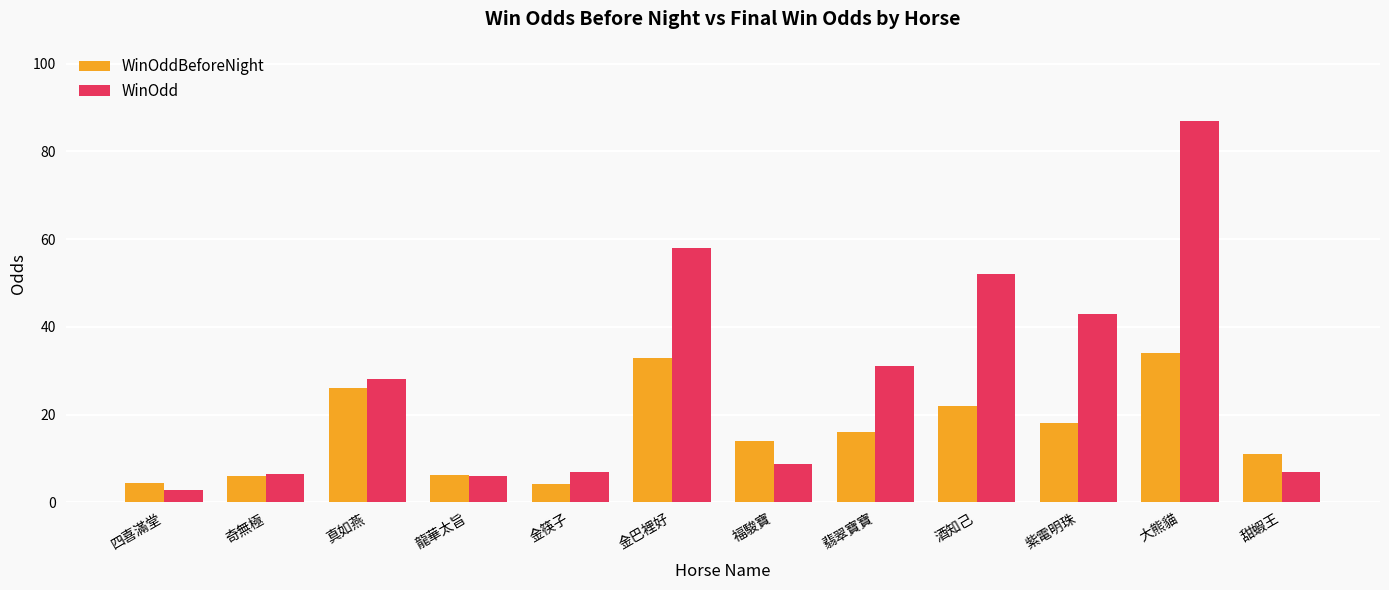

The WinOddBeforeNight series shows 33.0 at 金巴裡好. True or false?

True